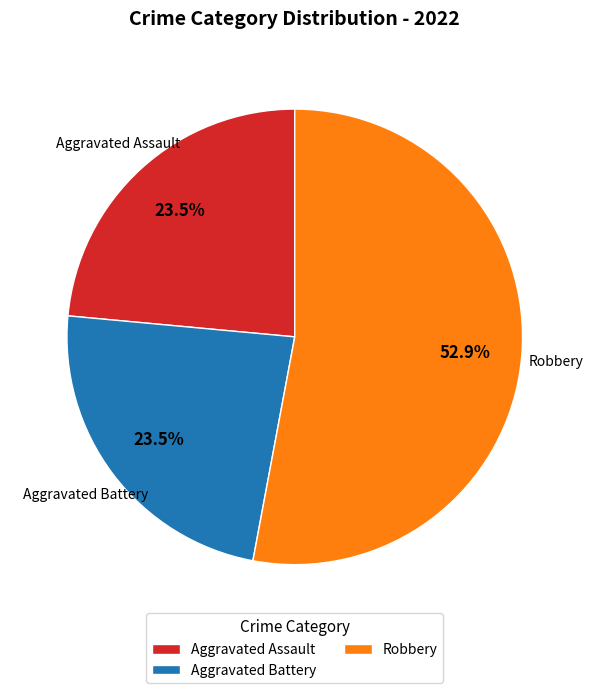

Is Robbery the majority of the pie?

Yes